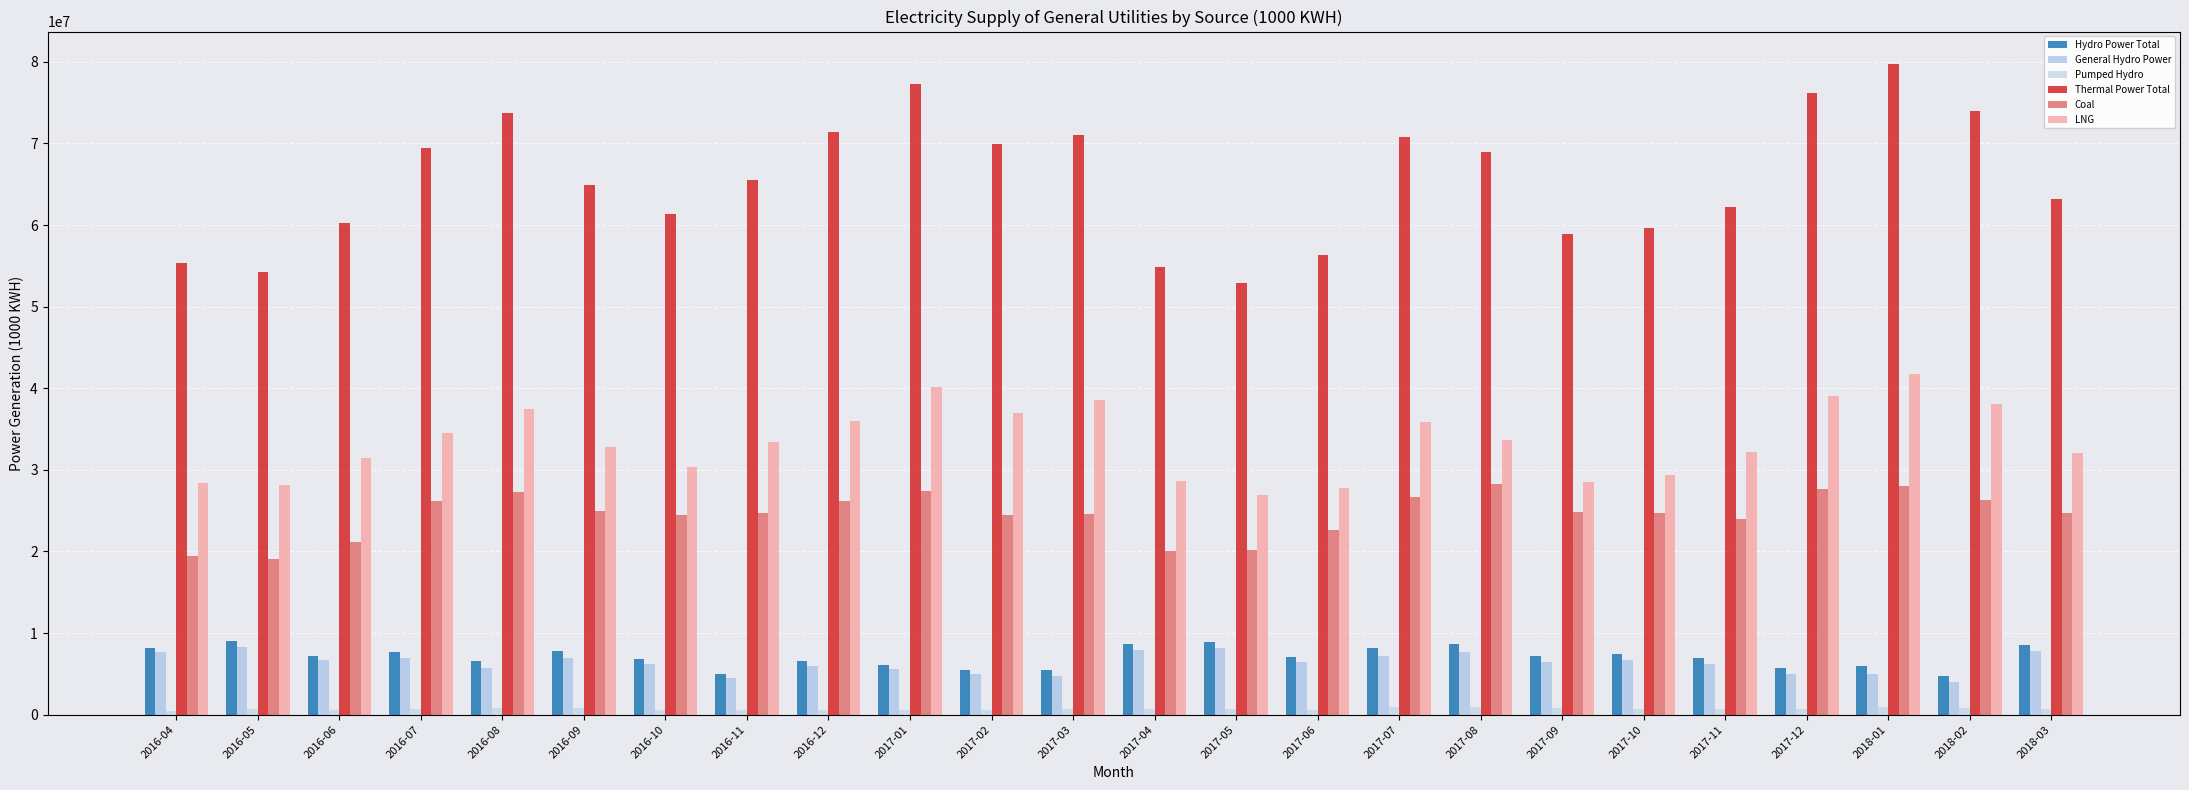

Between 2016-04 and 2016-06, which series saw the biggest shift?

Thermal Power Total